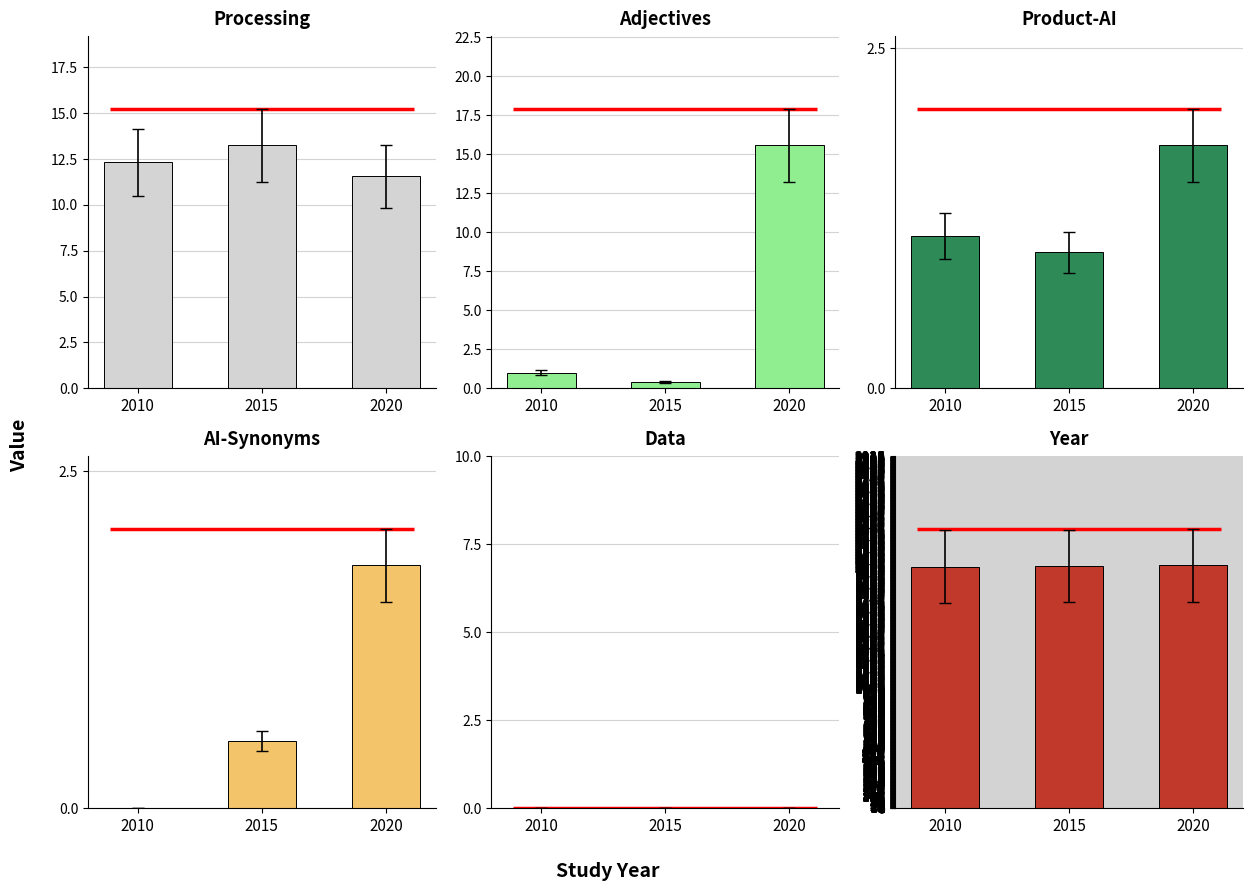

Between 2010 and 2020, which is larger?

2010